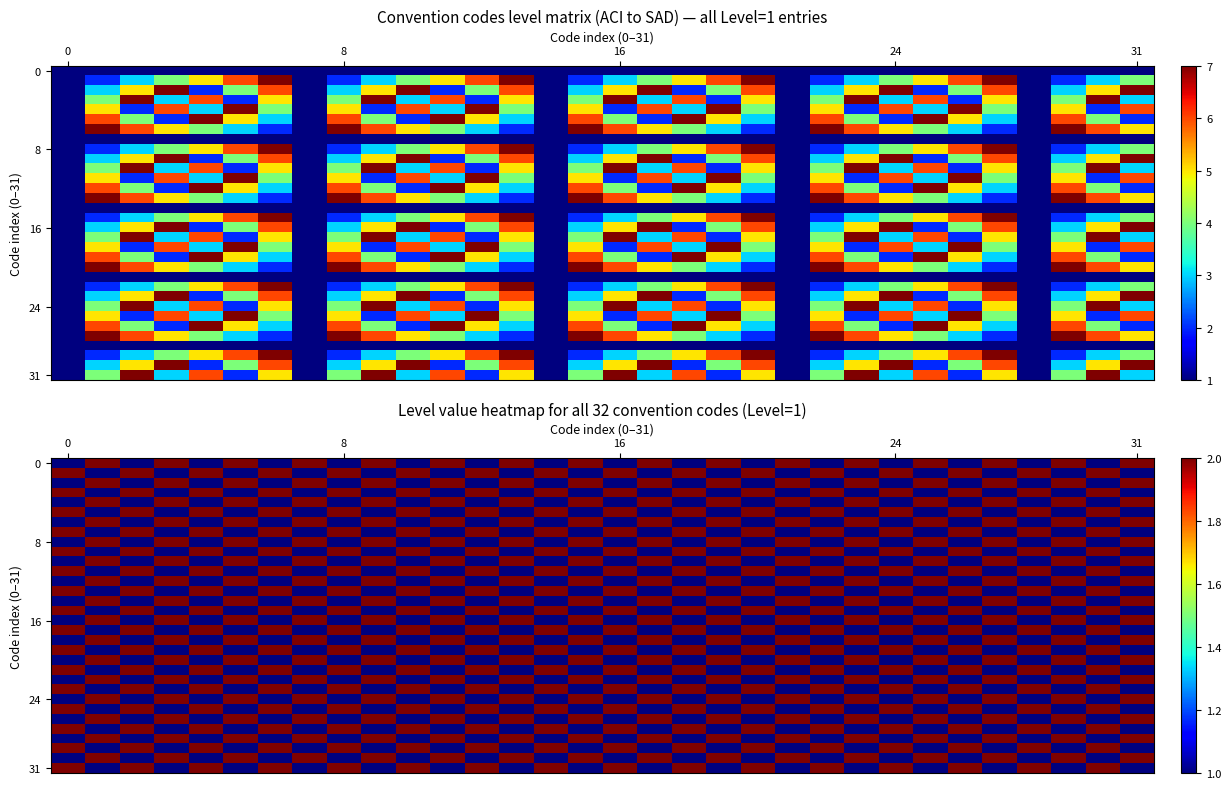

At how many categories does at least one series exceed 1?

32